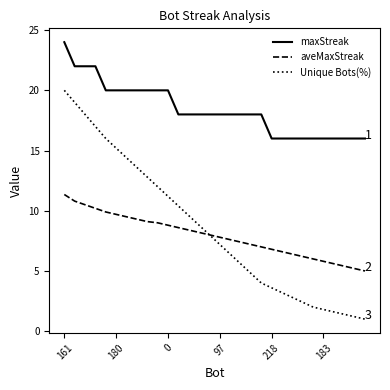

What is the smallest value displayed?

1.0